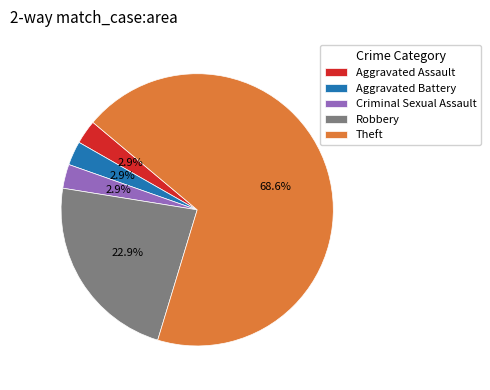

To the nearest percent, what percentage of the pie is Aggravated Battery?

3%